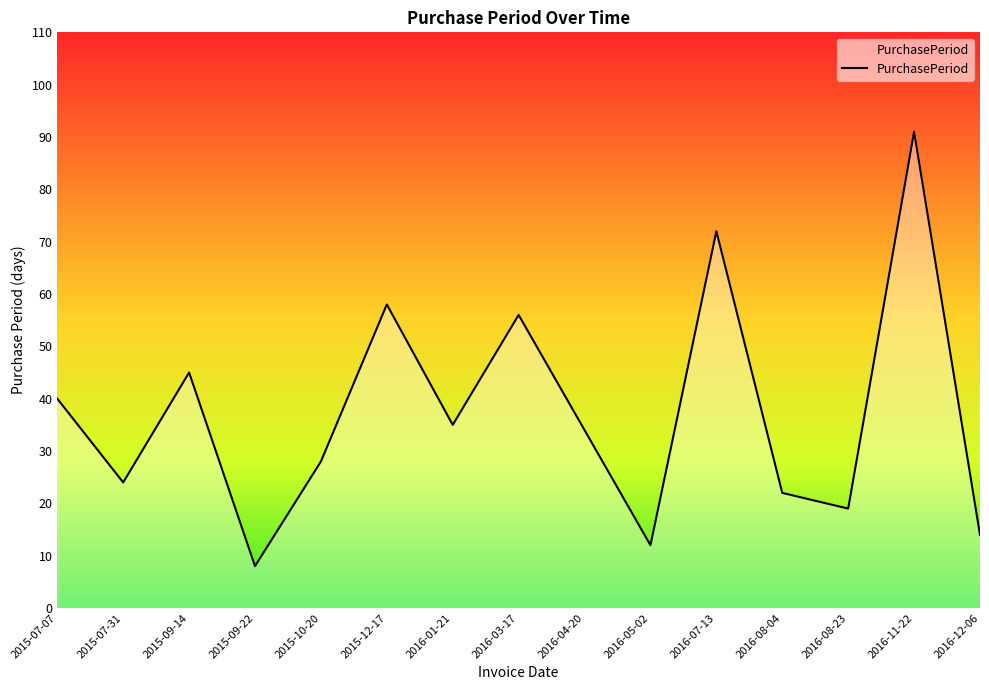

True or false: the data shows 6 at 2016-05-02.

False